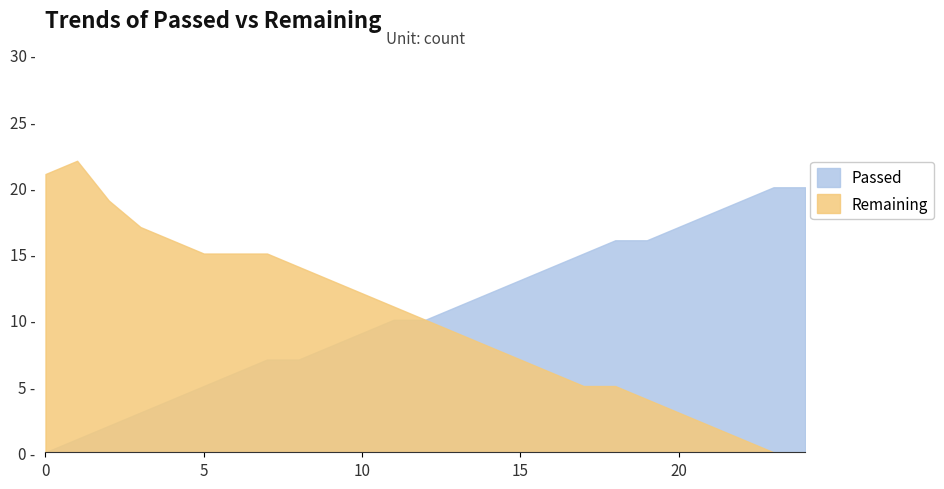

How many distinct data groups are displayed?

2